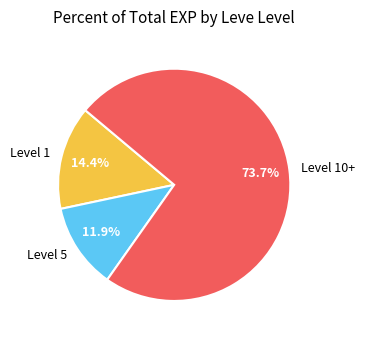

Which slice represents more than half of the pie?

Level 10+